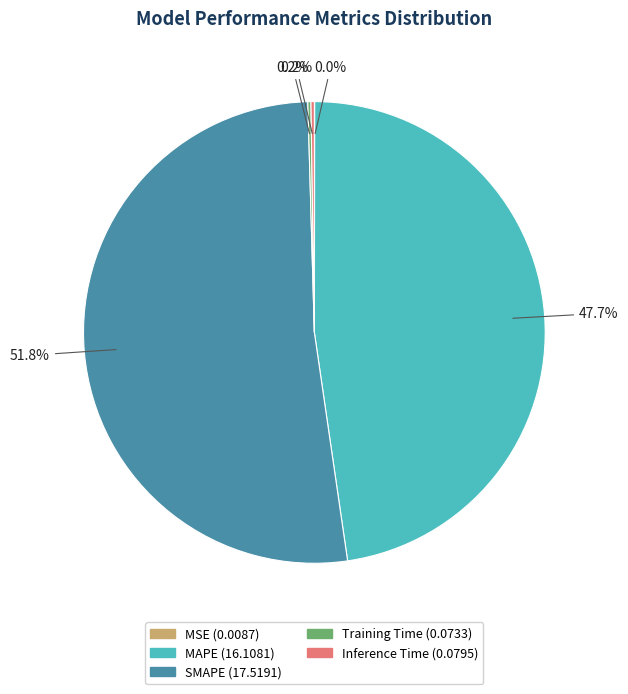

What is the largest slice in the pie chart?

SMAPE